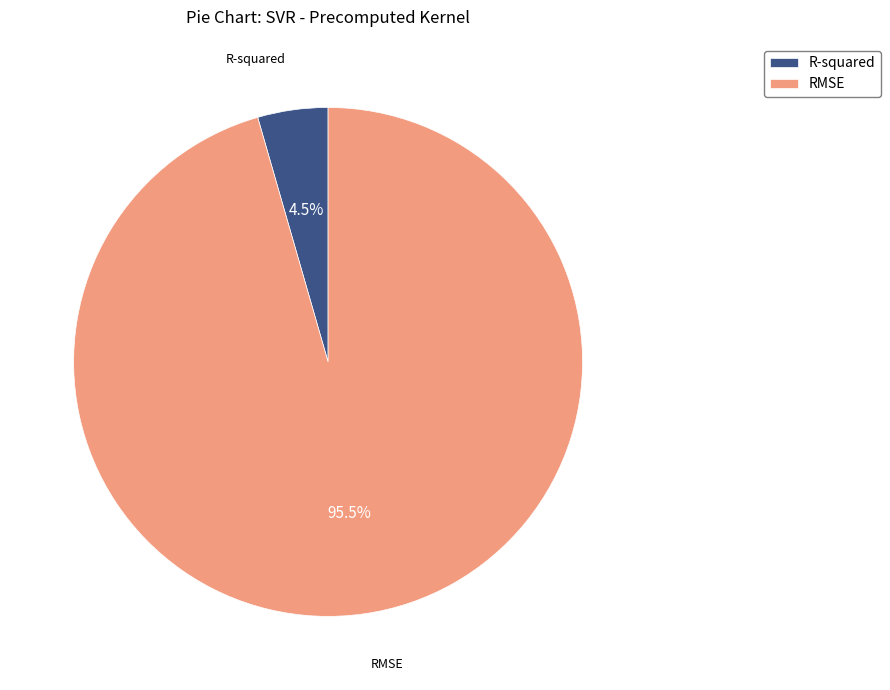

Between RMSE and R-squared, which is larger?

RMSE